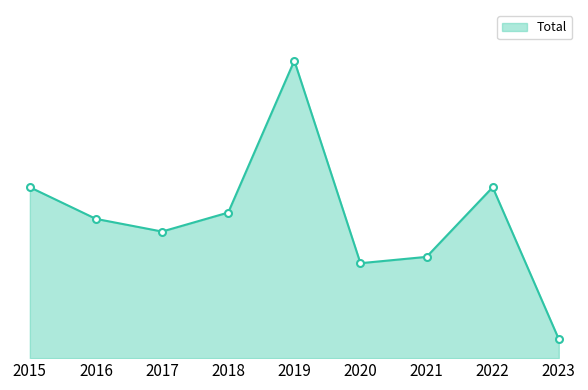

The value at 2017 is 20. True or false?

True